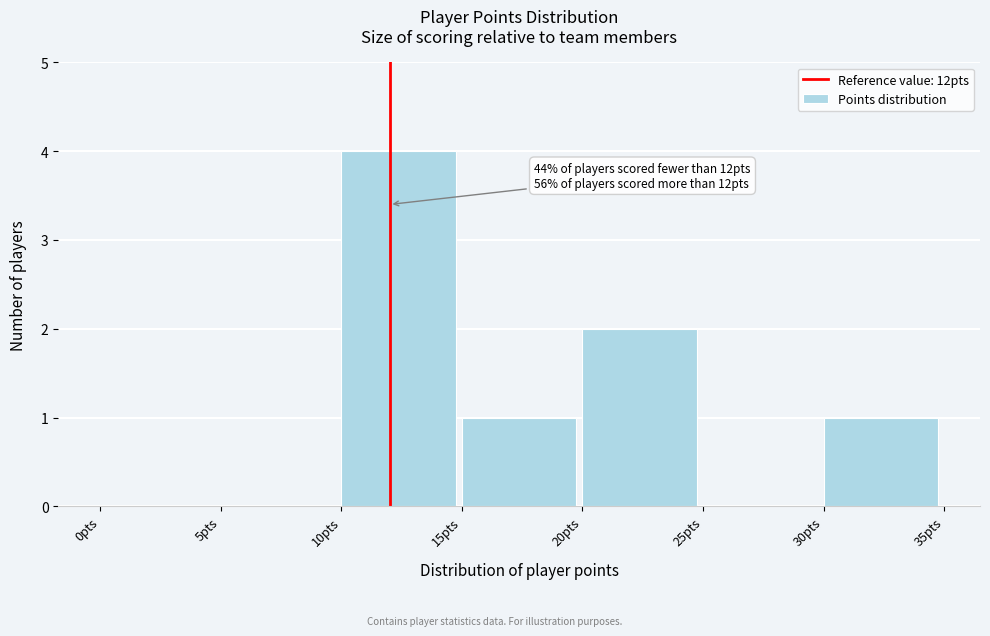

Over which range of the x-axis is the bar tallest?

10 to 15